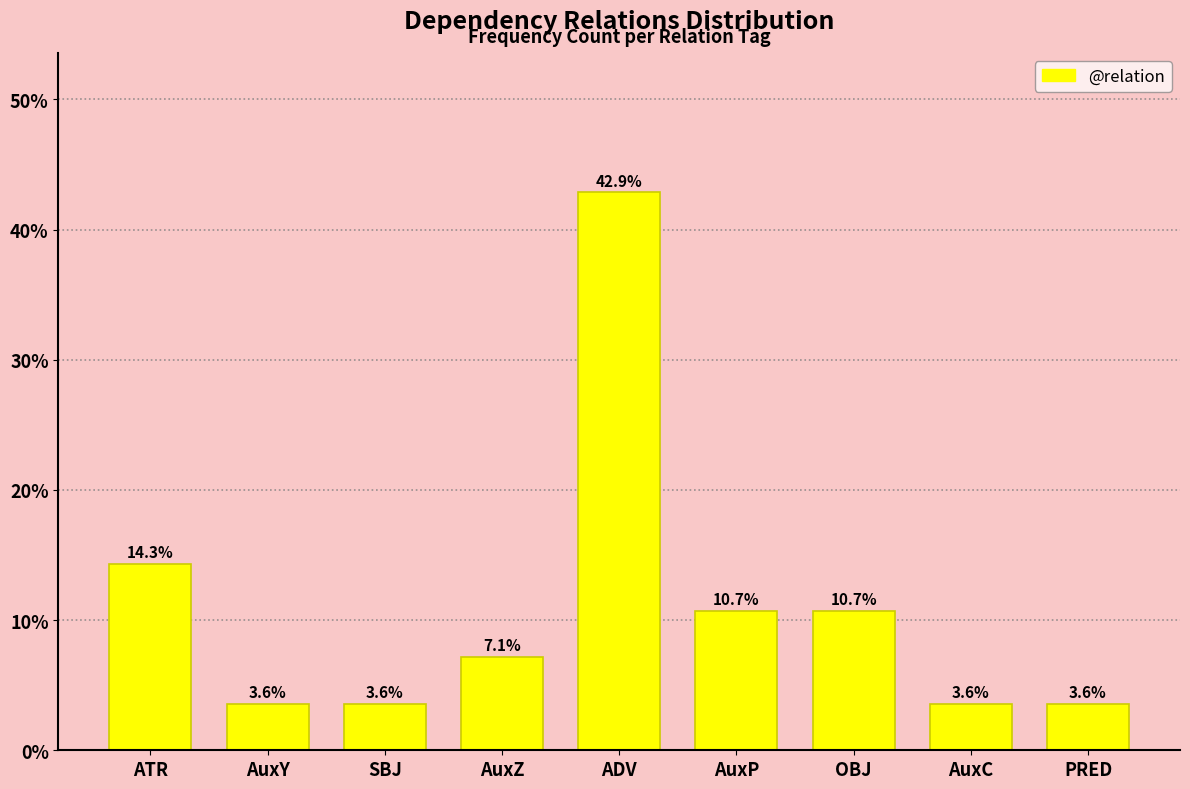

Reading left to right, transcribe all the data shown in this chart.

ATR=14.3	AuxY=3.6	SBJ=3.6	AuxZ=7.1	ADV=42.9	AuxP=10.7	OBJ=10.7	AuxC=3.6	PRED=3.6